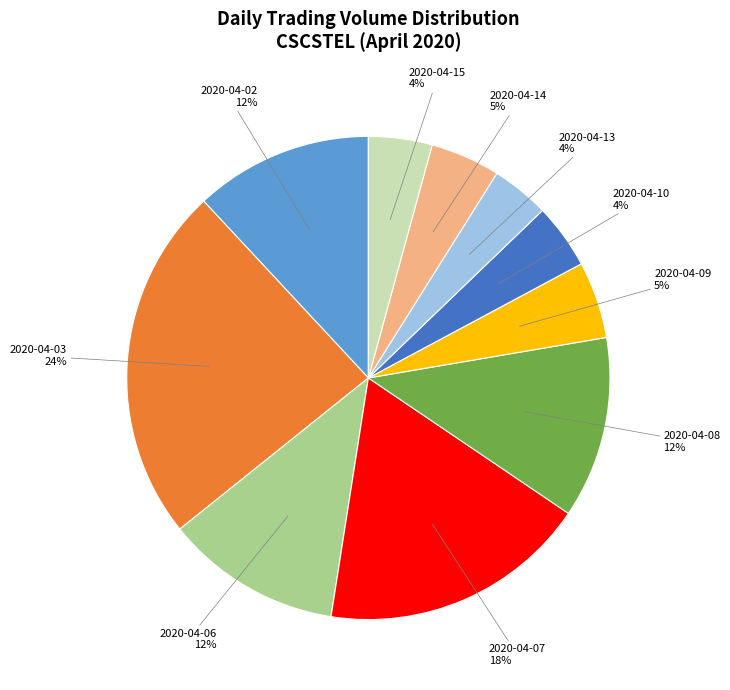

How many slices are in this pie chart?

10